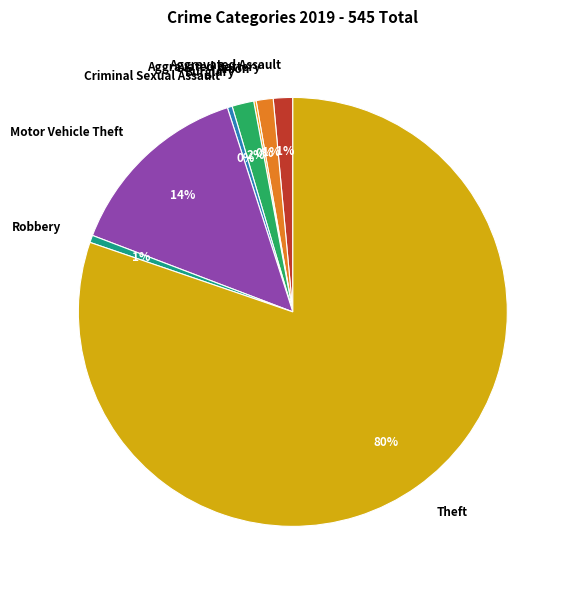

Is it true that Aggravated Assault is 1% of the pie?

True